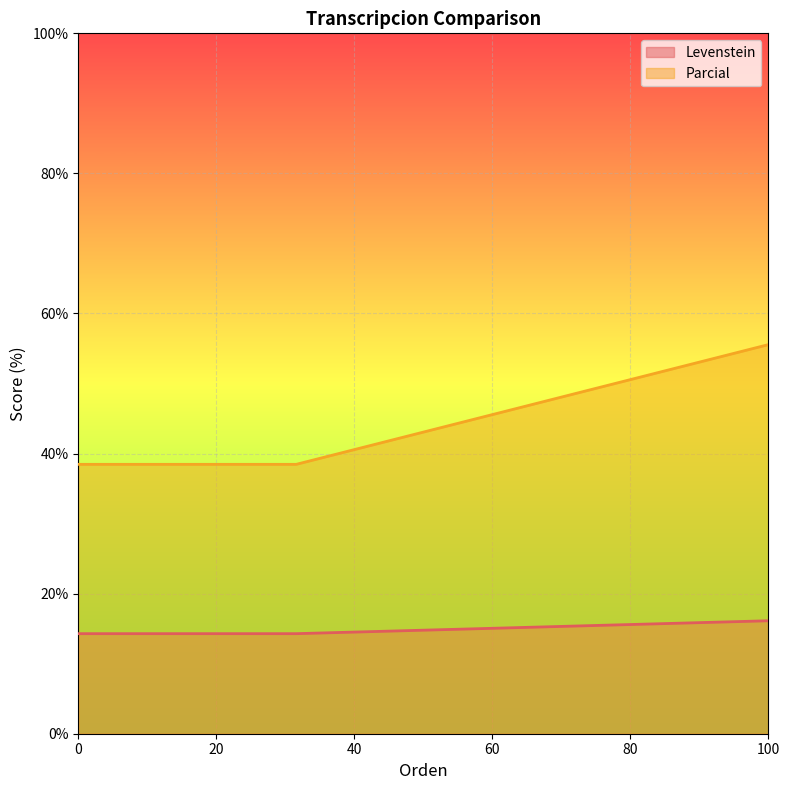

What is the average value of the Parcial series?

44.2